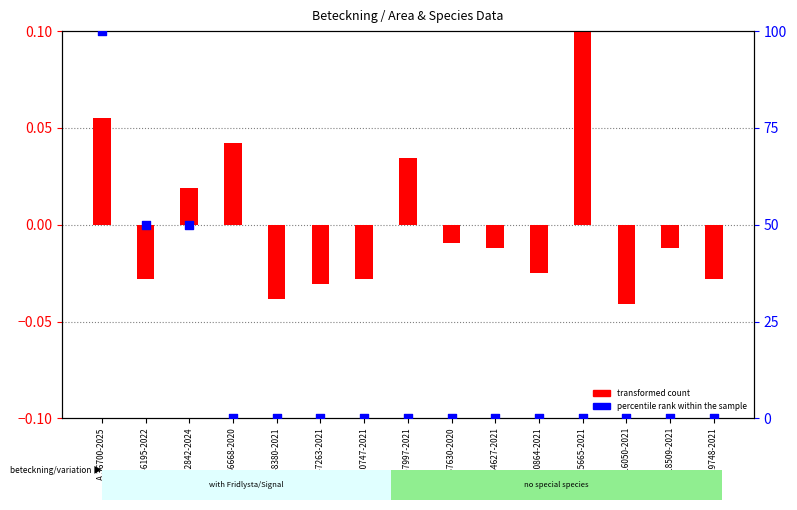

Between A 66668-2020 and A 29748-2021, which is larger?

A 66668-2020